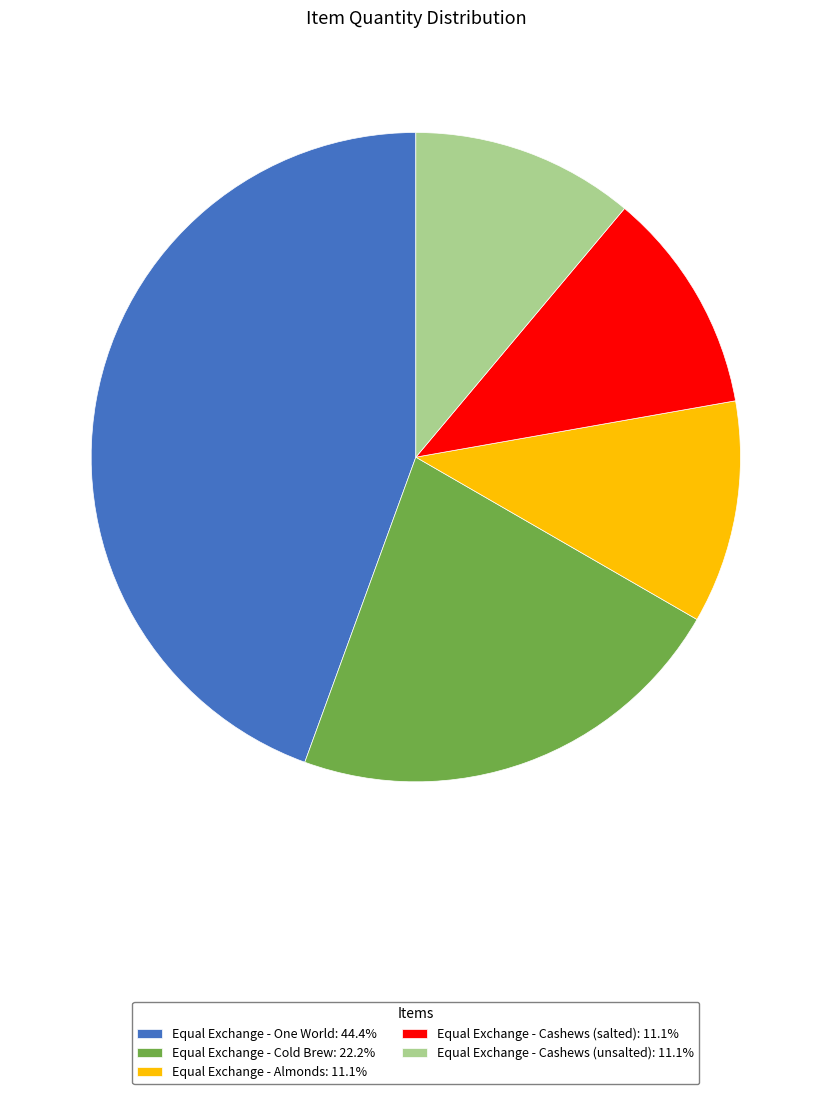

Do Equal Exchange - Cashews (salted): 11.1% and Equal Exchange - One World: 44.4% together represent more than half of the pie?

Yes